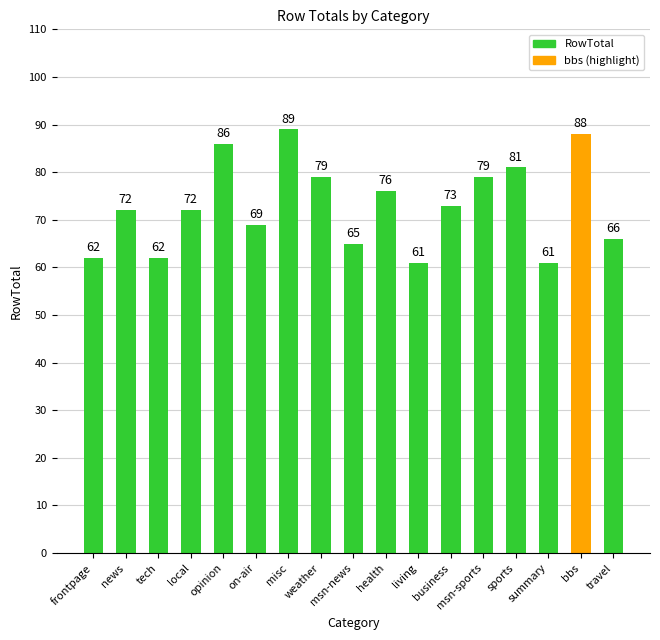

What is the approximate value at frontpage?

62